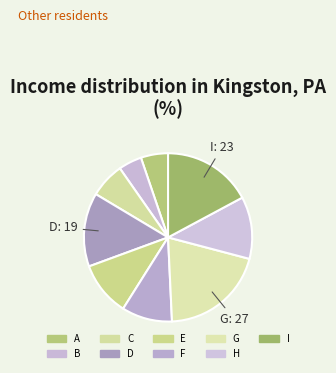

Count the number of slices in the pie.

9